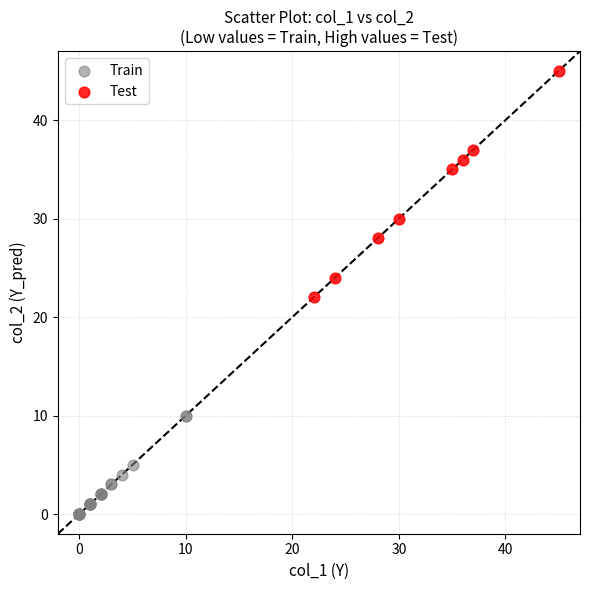

Which series contains the lowest Y value?

Train